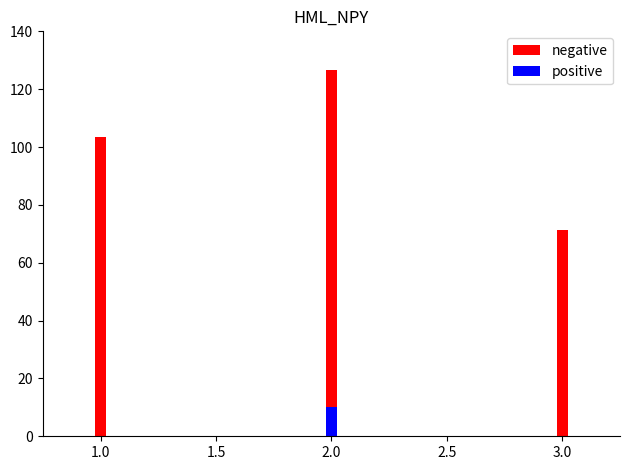

Reading left to right, transcribe all the data shown in this chart.

negative: 103.5	126.5	71.2
positive: 0.0	10.0	0.0